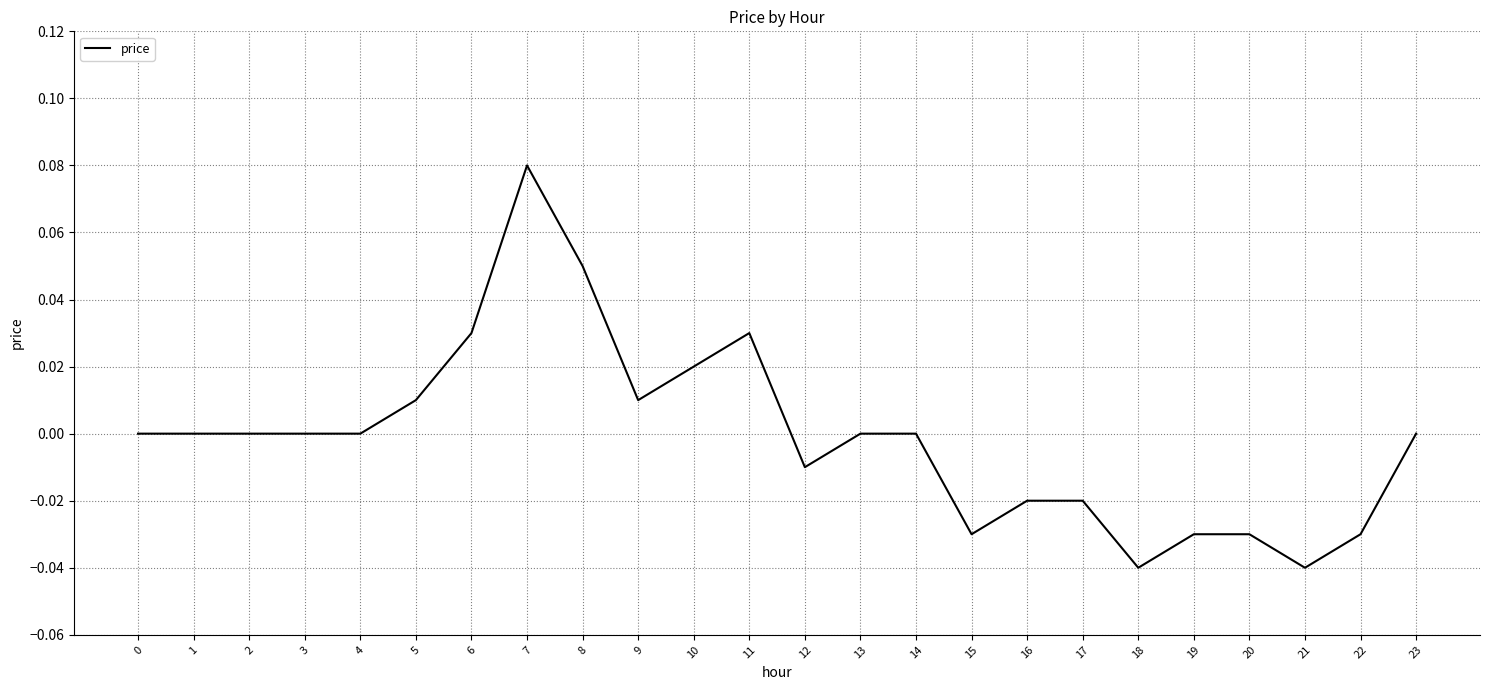

The chart shows a value of -0.0 at 18. True or false?

True